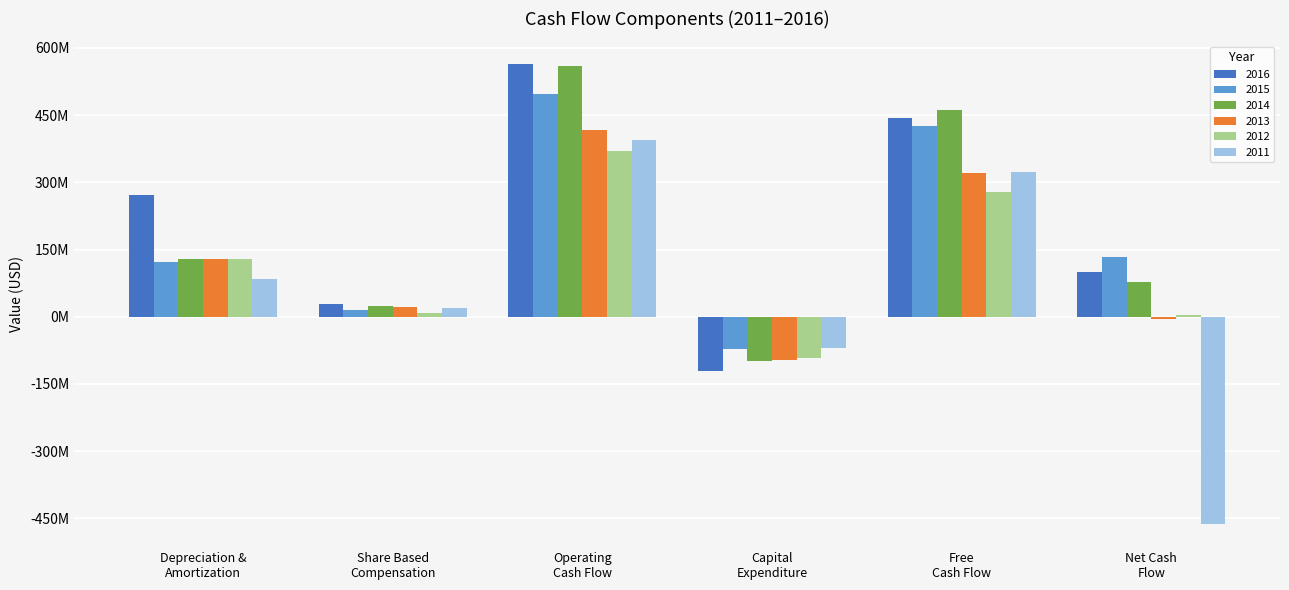

What is the sum of the 2012 values at Depreciation &
Amortization and Operating
Cash Flow?

498884000